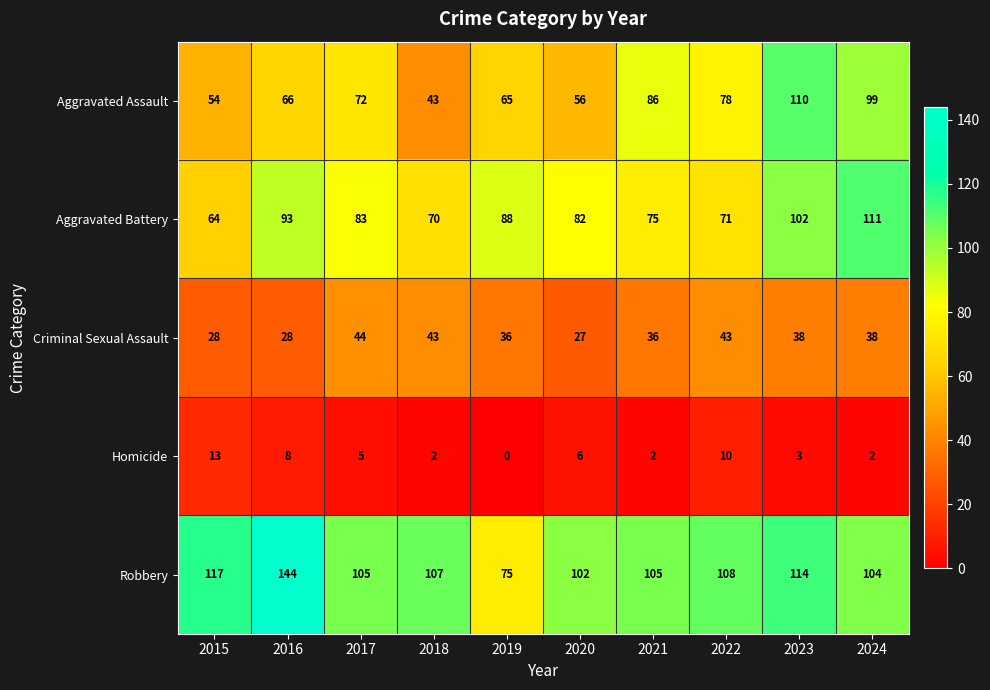

Count the number of data series in this chart.

5